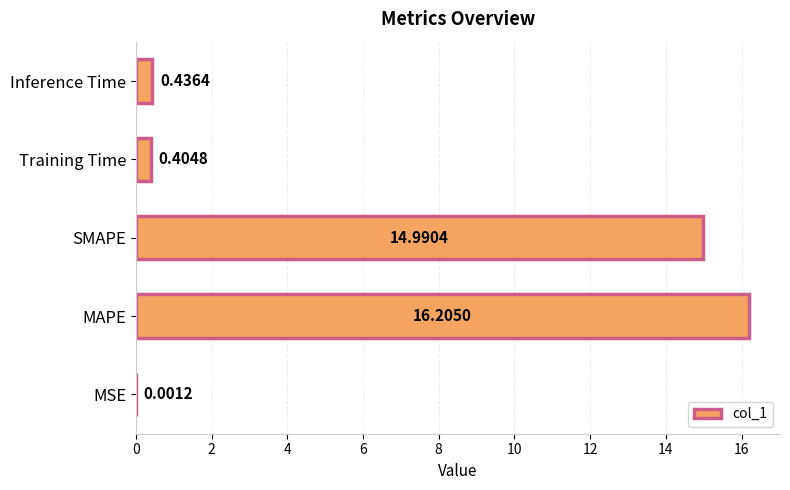

Which has a higher value, MSE or MAPE?

MAPE